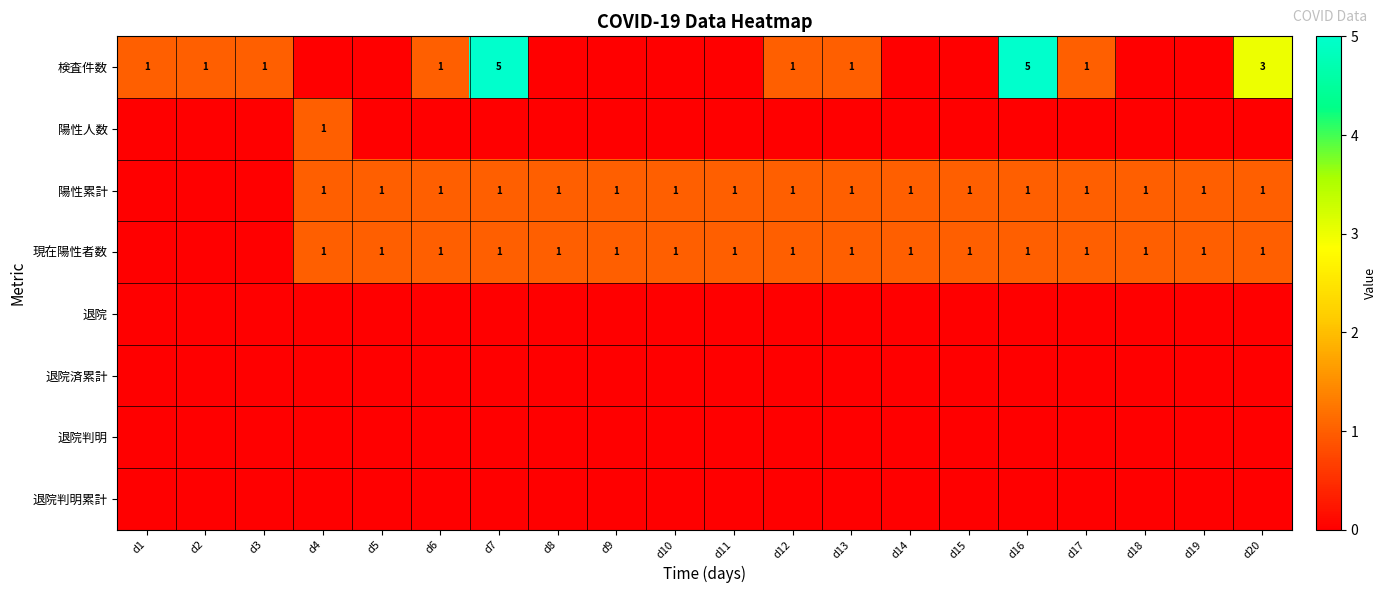

Between d11 and d19, which is larger?

d11